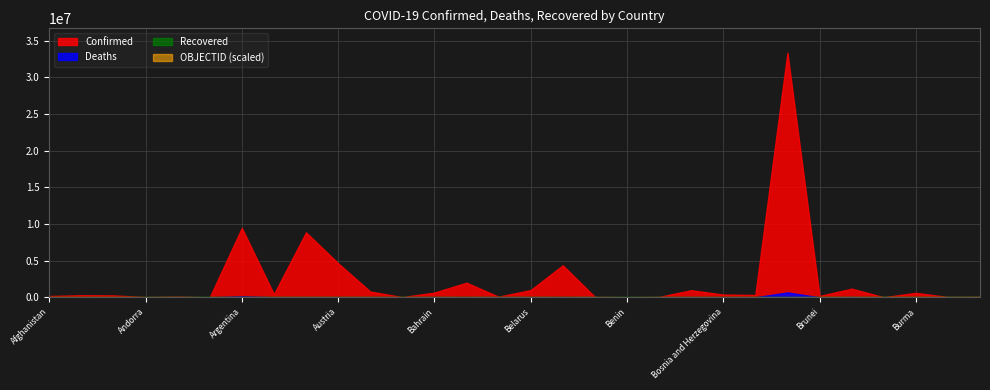

The value of Recovered at Antigua and Barbuda is 0. True or false?

True